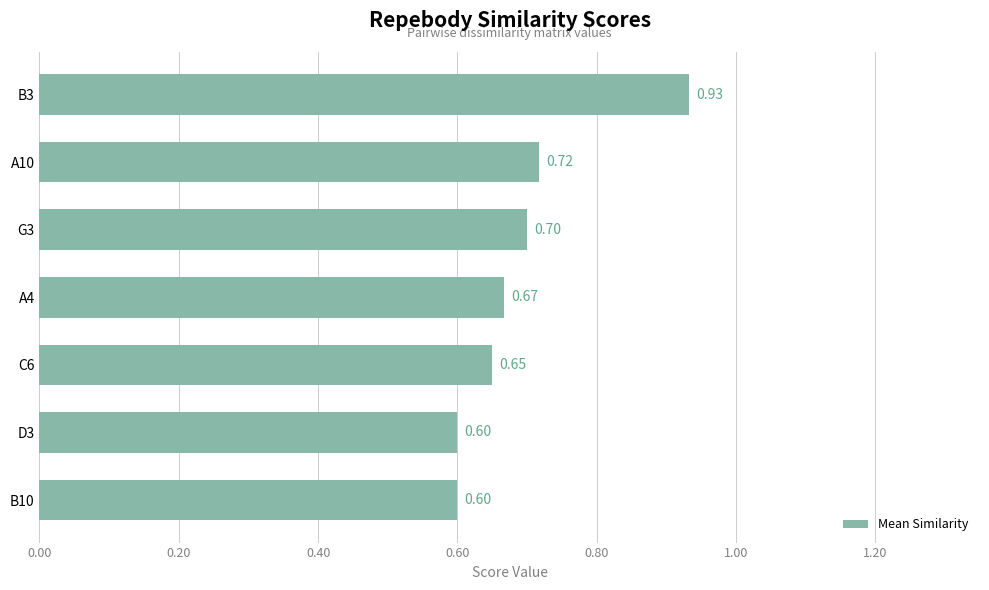

What is the change in value from D3 to A10?

+0.1